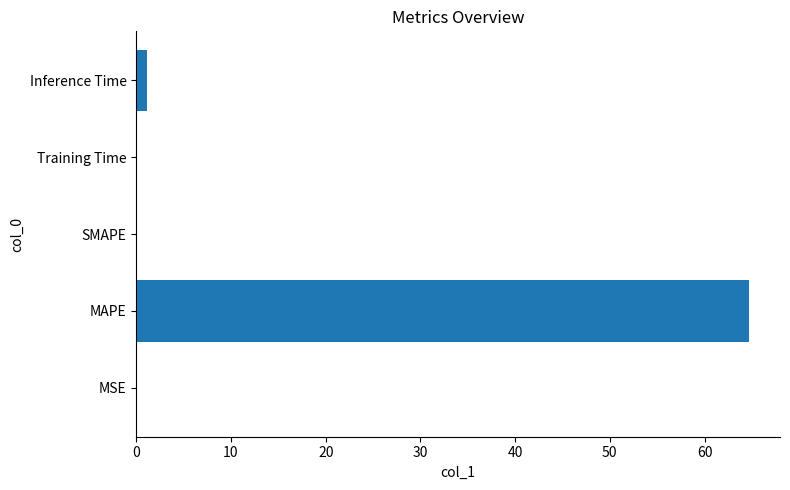

How many data points does each series have?

5